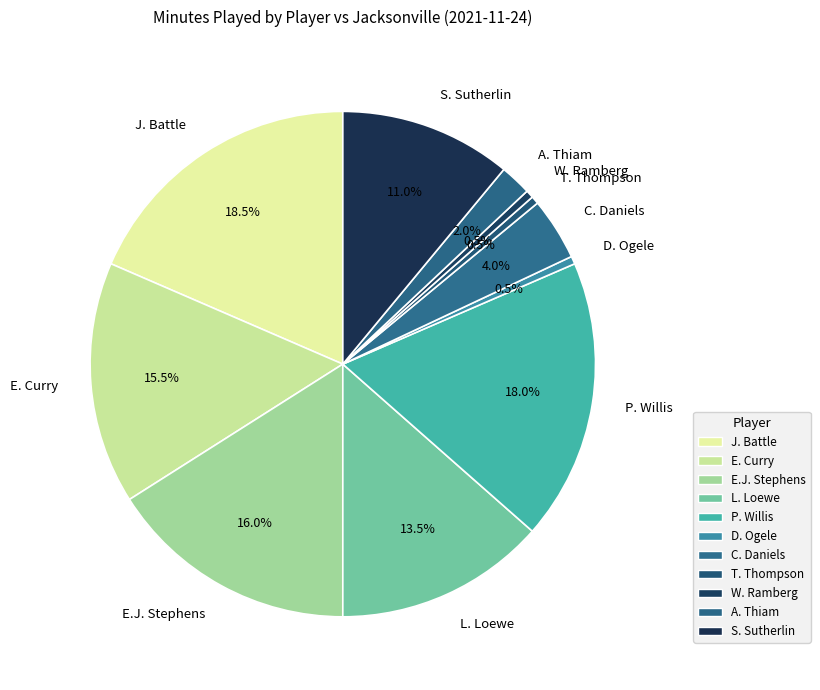

How much of the chart is everything except E. Curry?

84.5%